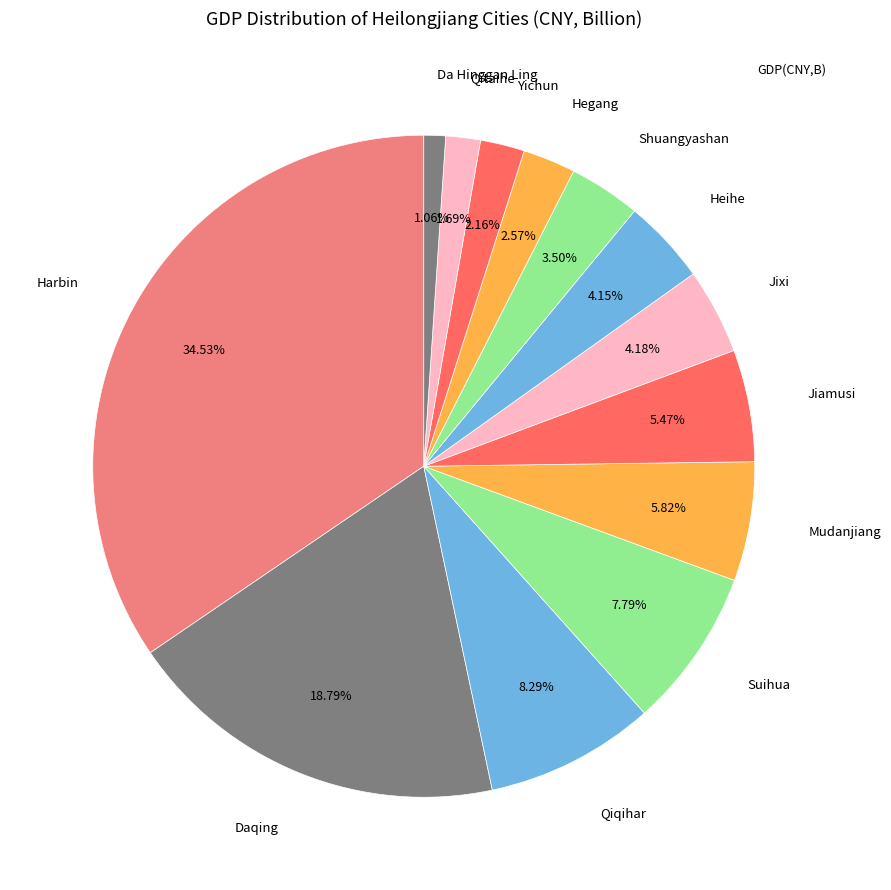

How many slices are in this pie chart?

13